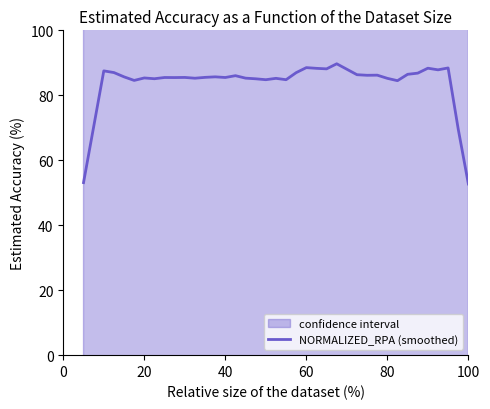

What is the value of the 9th point from the left?

85.5